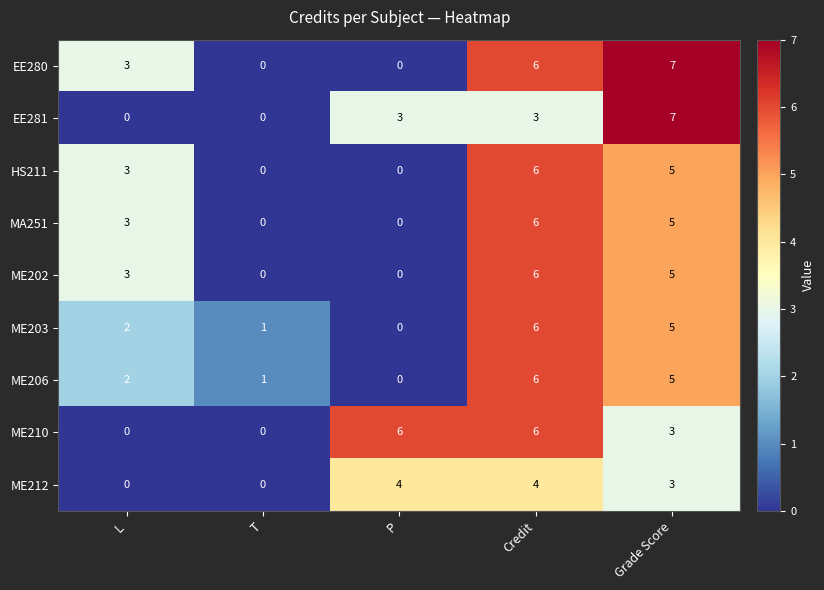

What is the difference between the ME203 values at P and Credit?

6